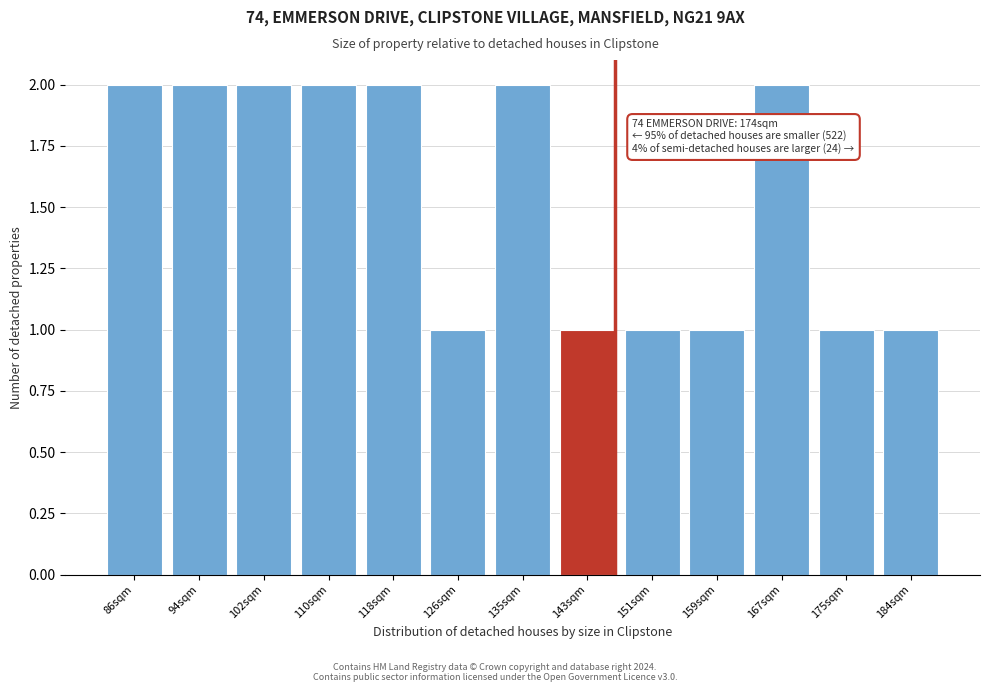

Reading left to right, transcribe all the data shown in this chart.

2	2	2	2	2	1	2	1	1	1	2	1	1